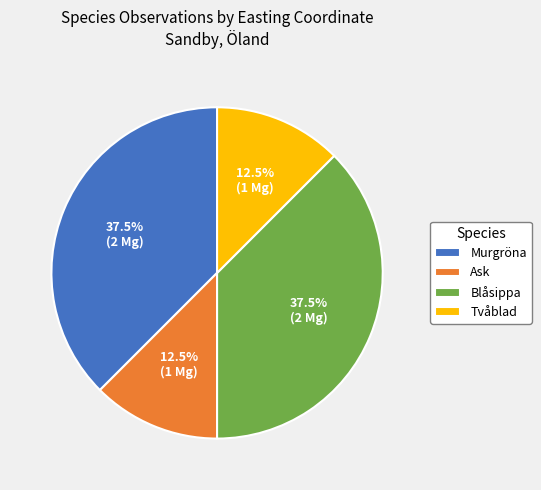

Approximately how many times larger is the value at Murgröna compared to Tvåblad?

3.0